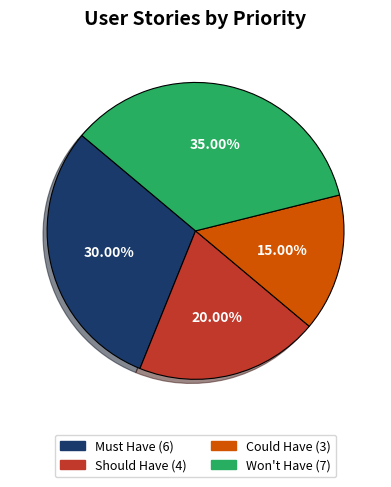

True or false: Could Have accounts for 15% of the total.

True